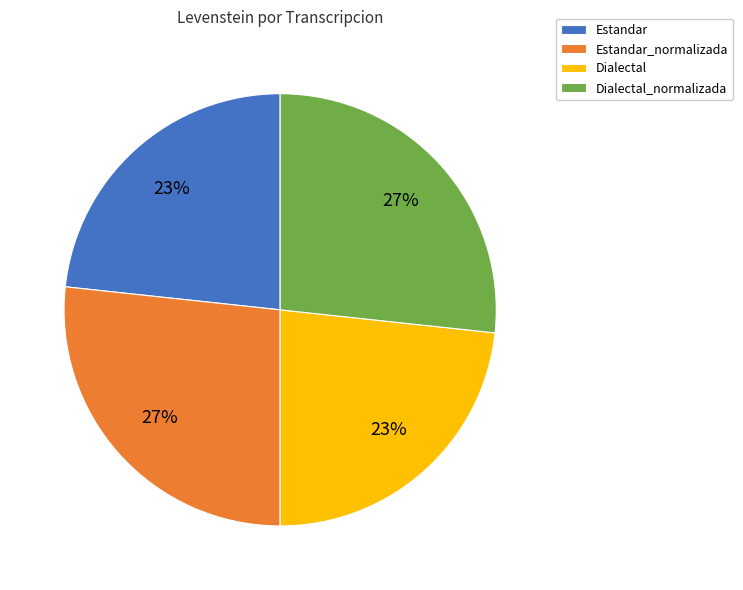

Approximately how many times larger is the value at Estandar compared to Dialectal?

1.0